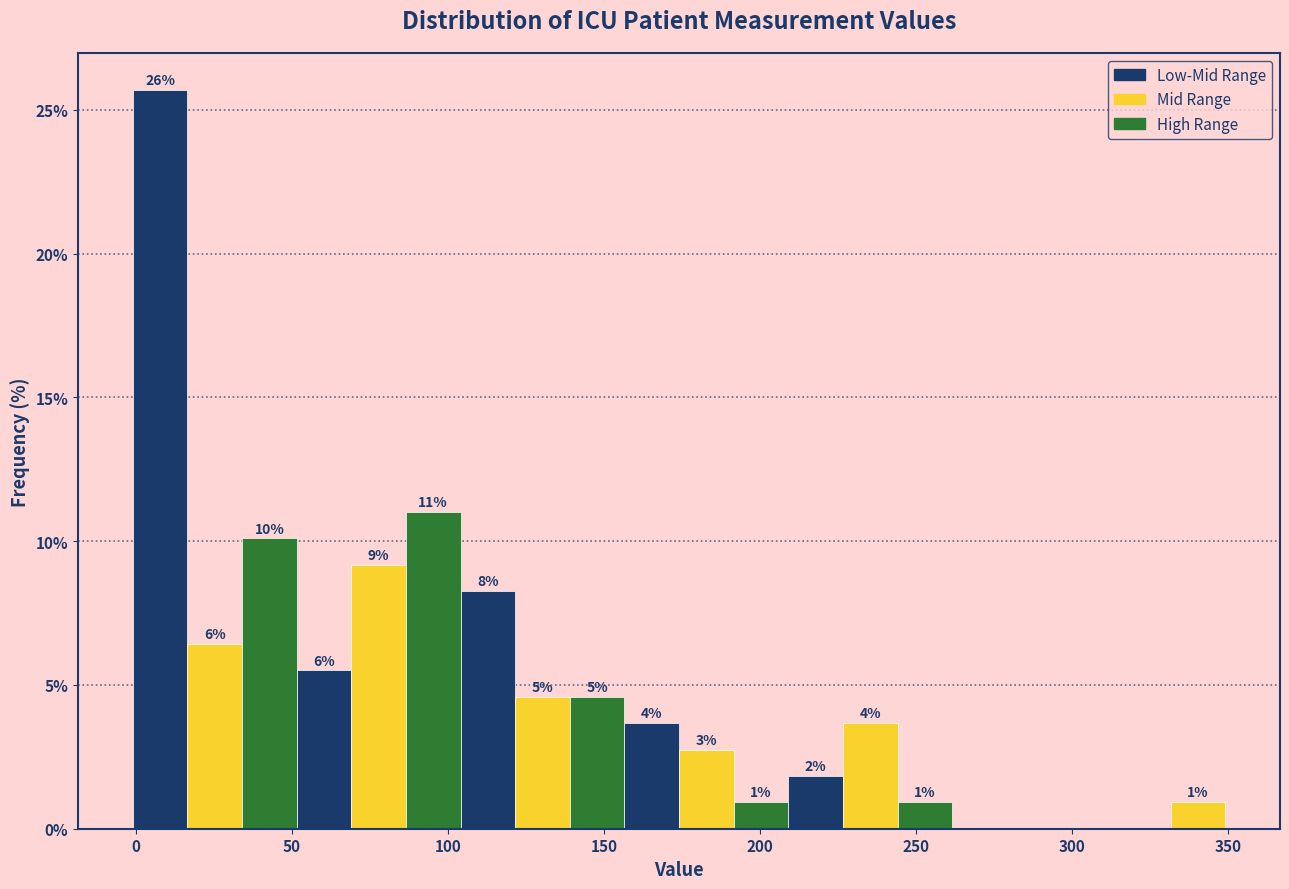

Around what value on the x-axis is the tallest bar? Give the approximate position of its centre, as read against the axis.

10